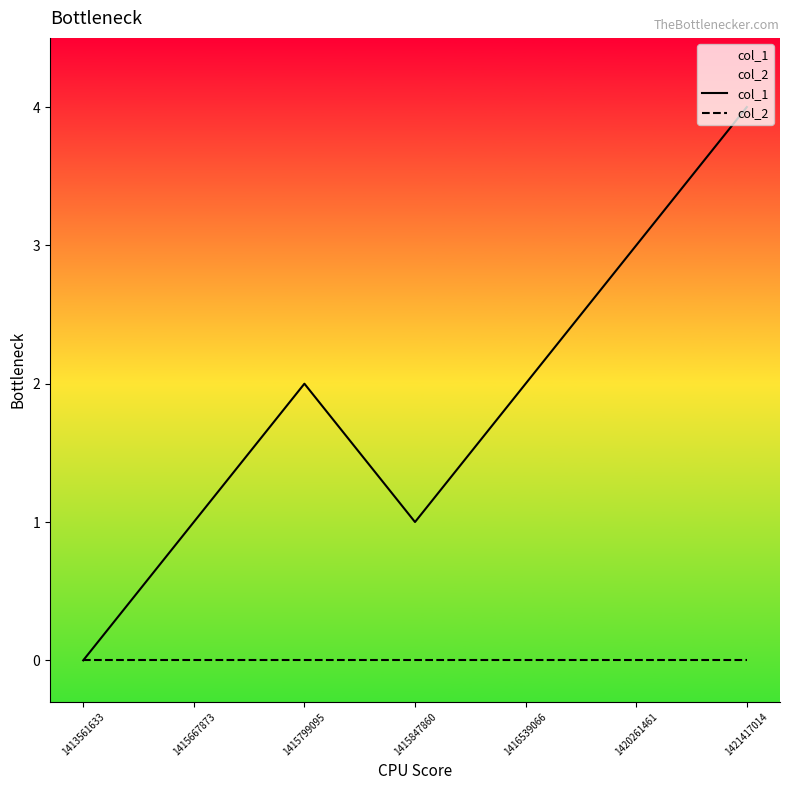

What value does the col_1 series have at 1415667873?

1